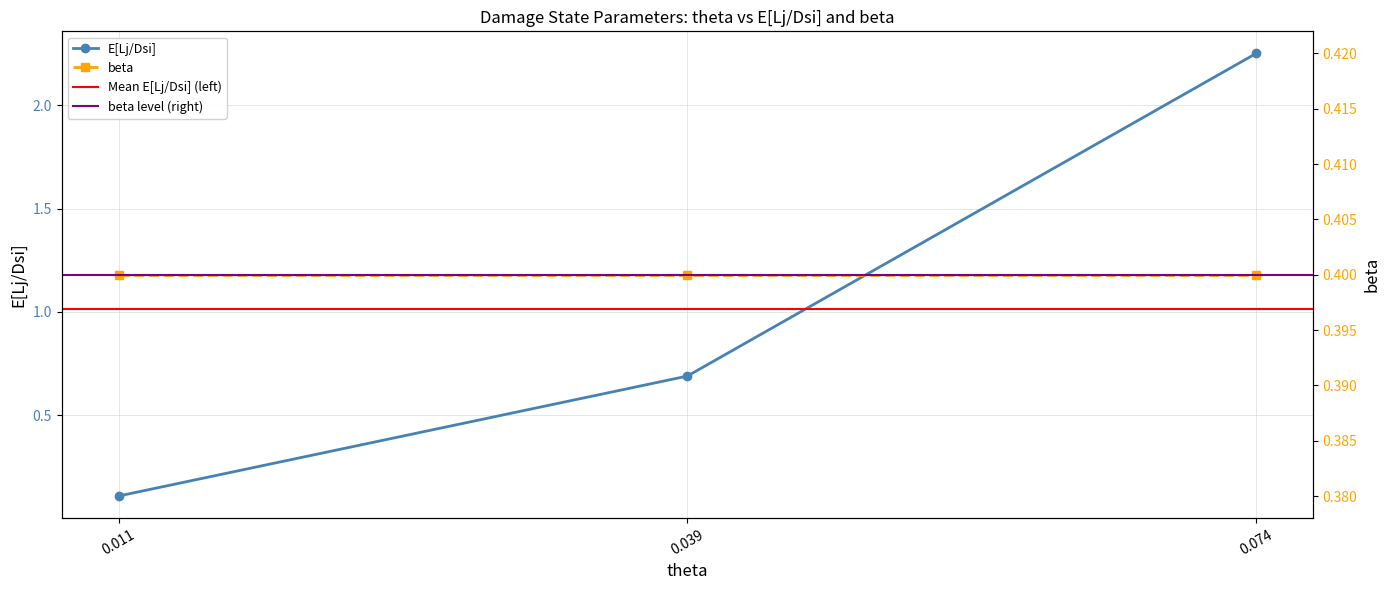

List the labels in order of value, largest first.

0.074, 0.039, 0.011